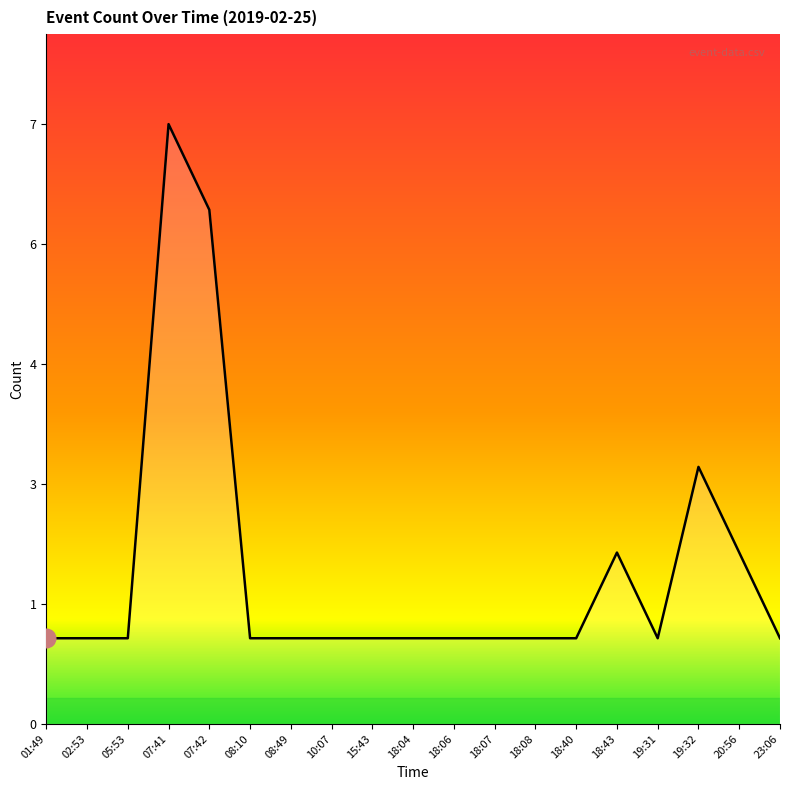

Which has a higher value, 18:06 or 08:49?

18:06